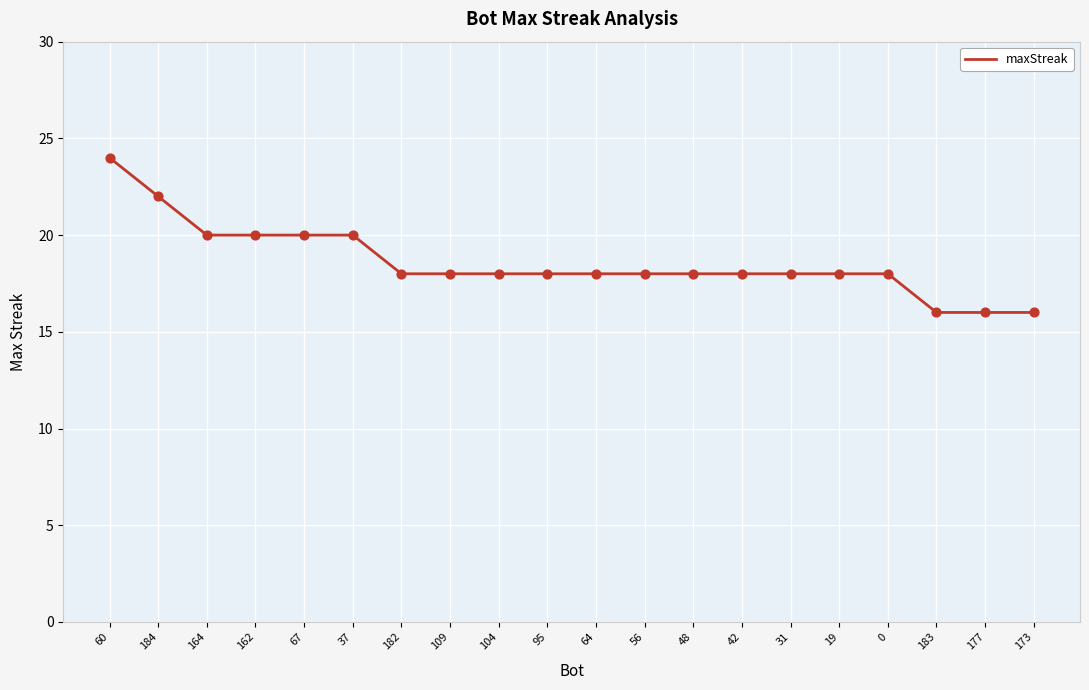

Which has a higher value, 60 or 177?

60